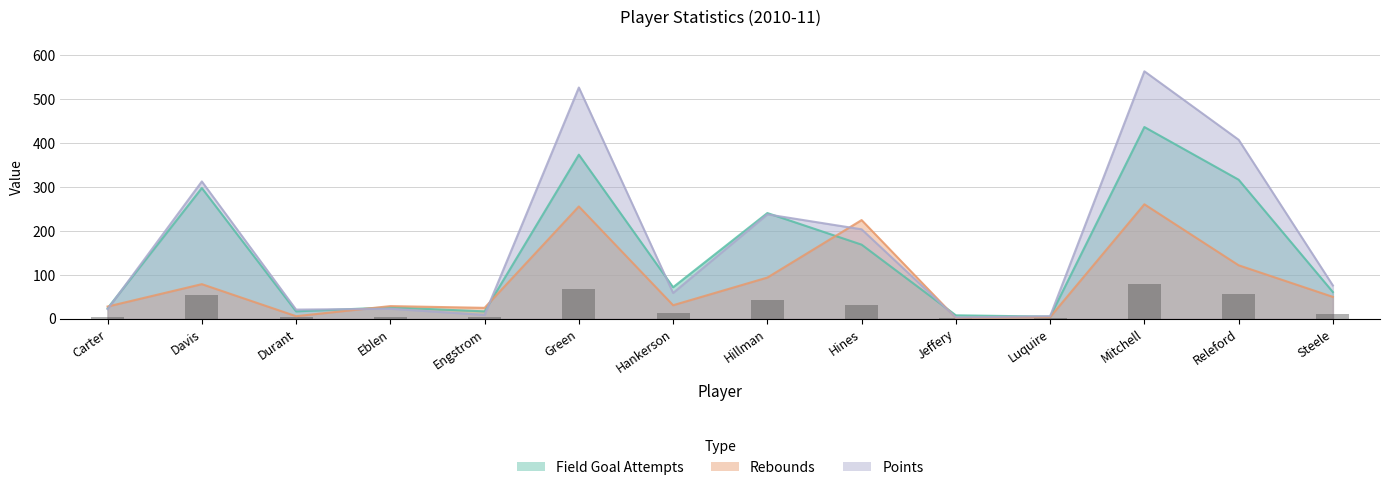

Where does the field_goal_attempts series first go above 72?

Davis